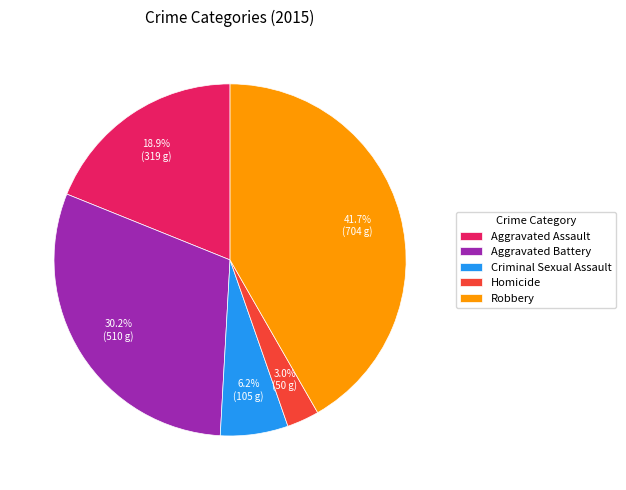

What is the largest slice in the pie chart?

Robbery